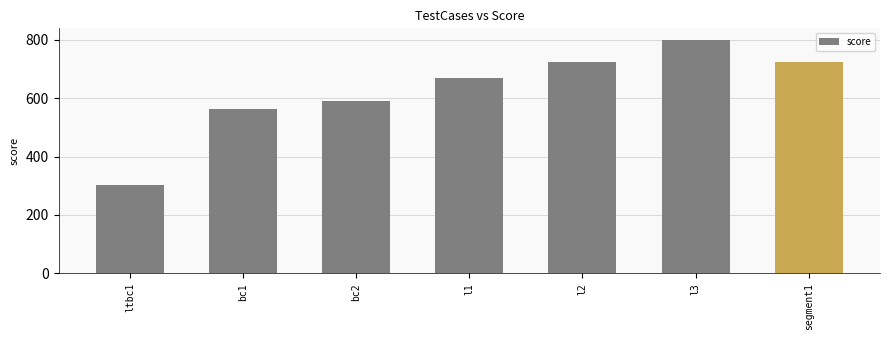

What value does the data have at bc2?

590